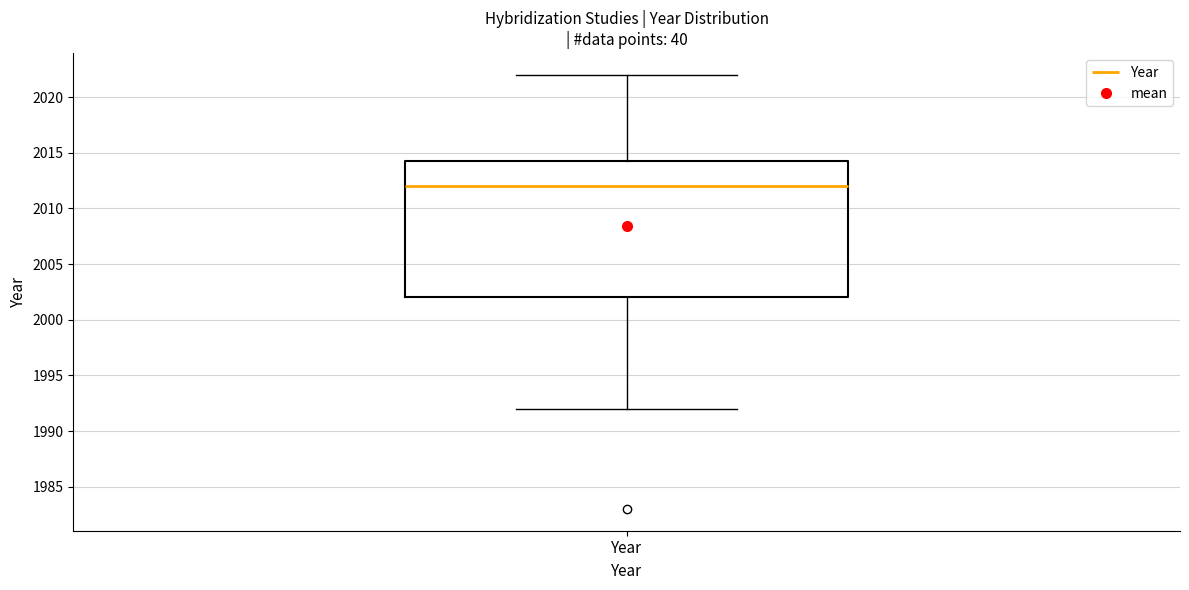

Where is the lower edge of the box for Year on the y-axis? The values are not printed on the chart, so give them approximately, as read against the axis.

2002.0